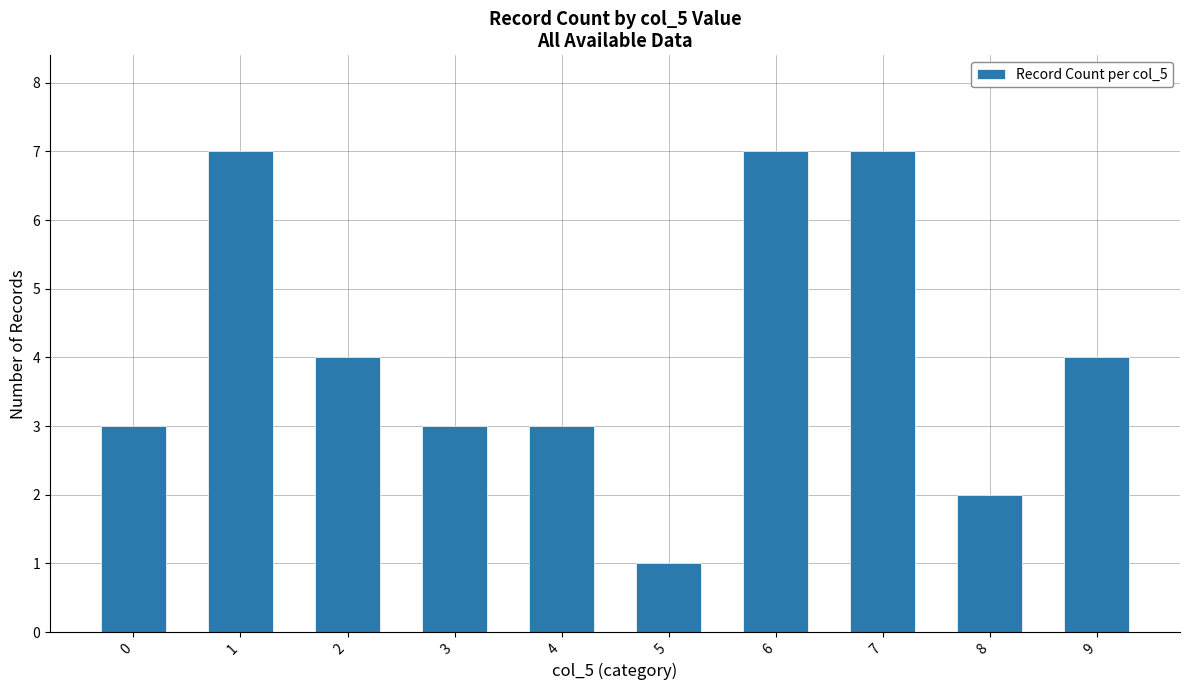

What is the sum of all values?

41